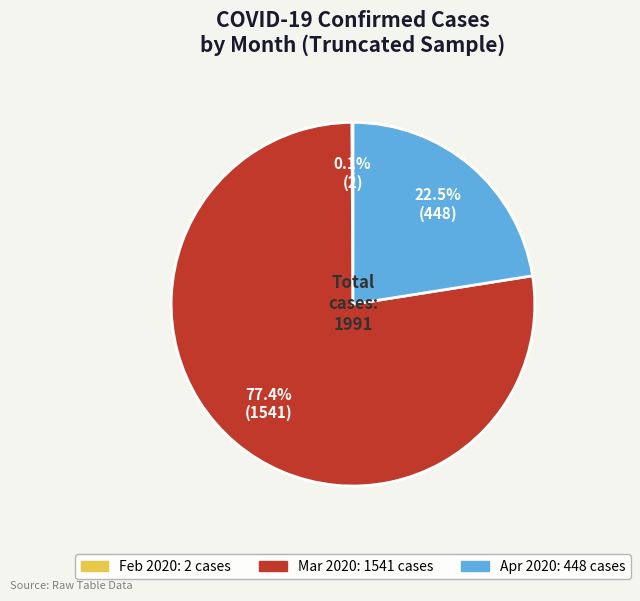

Is there any slice that represents more than half of the pie?

Yes